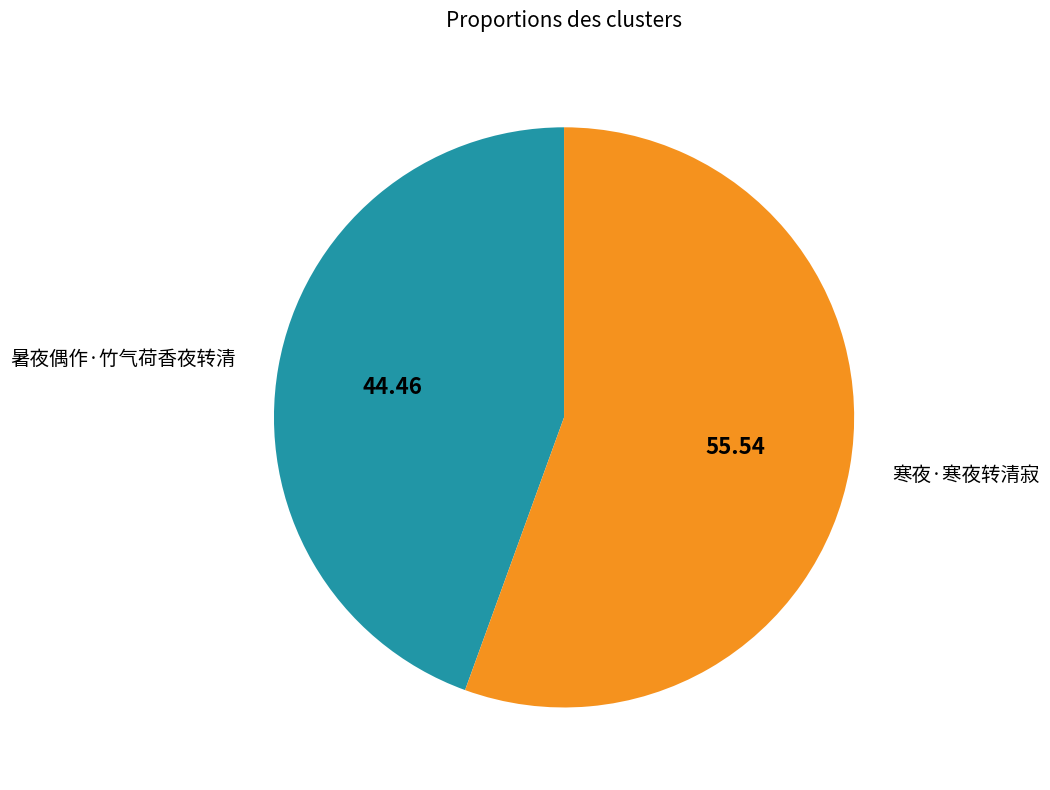

True or false: 暑夜偶作·竹气荷香夜转清 accounts for 58% of the total.

False